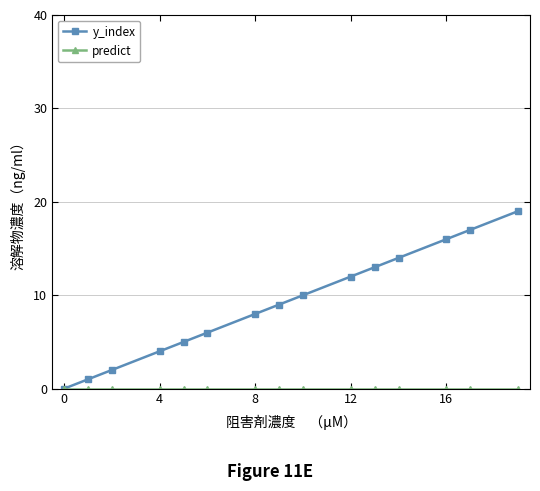

What is the maximum value for y_index?

19